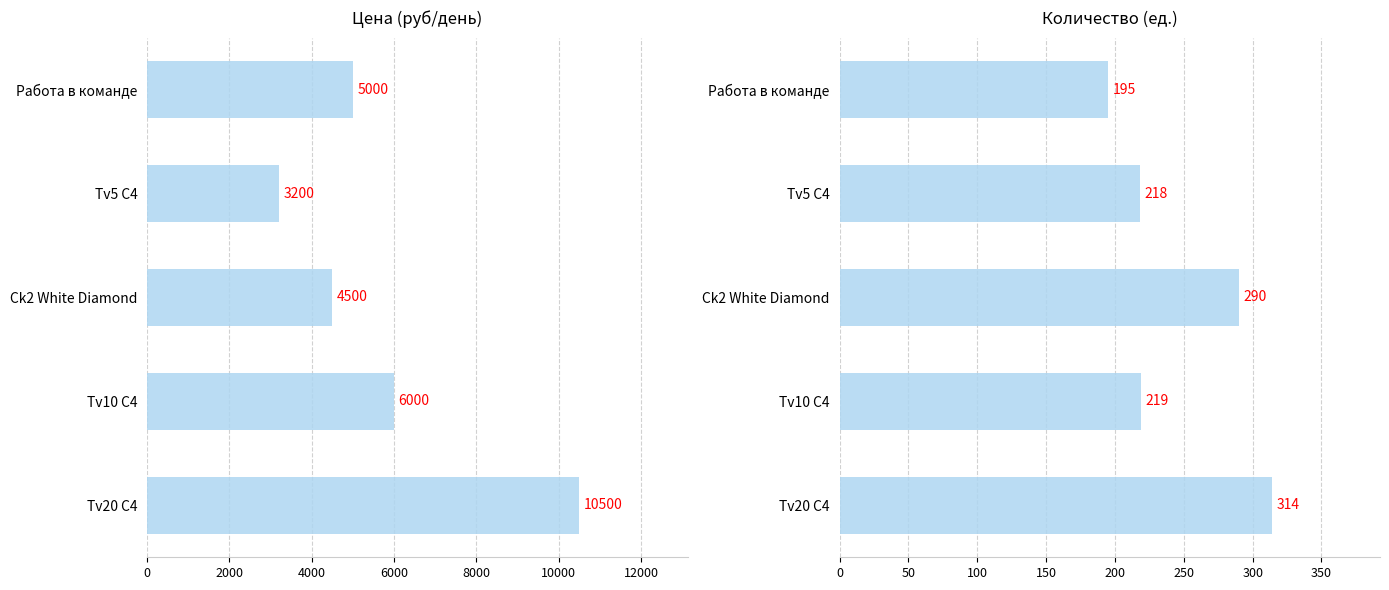

What is the difference between the maximum and second lowest values in the Количество (ед.) series?

96